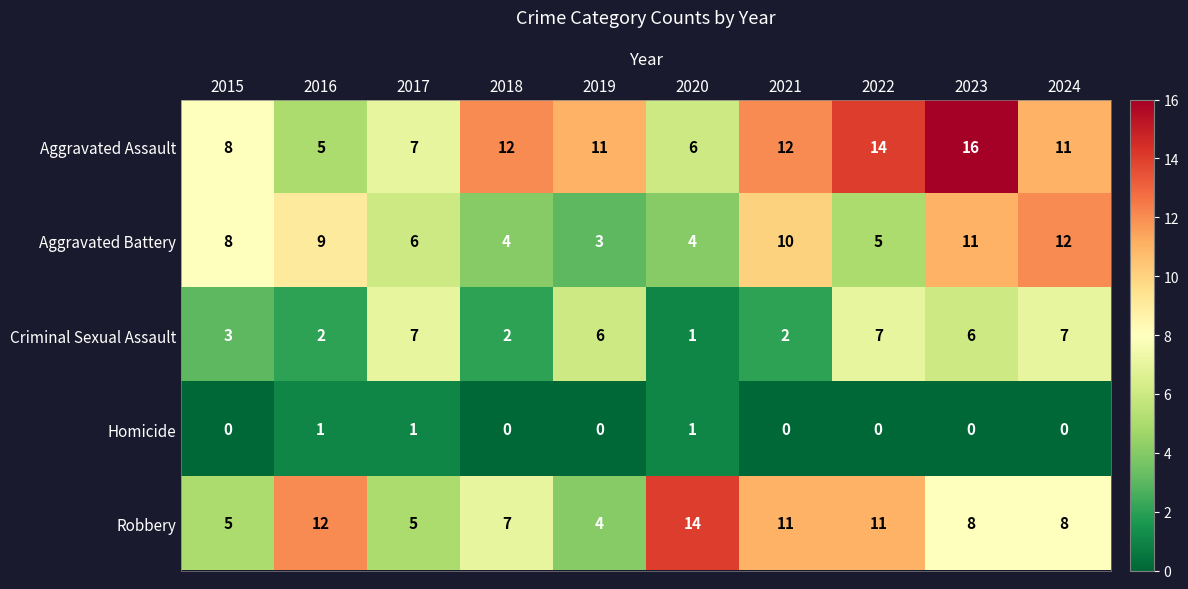

How many data points does each series have?

10